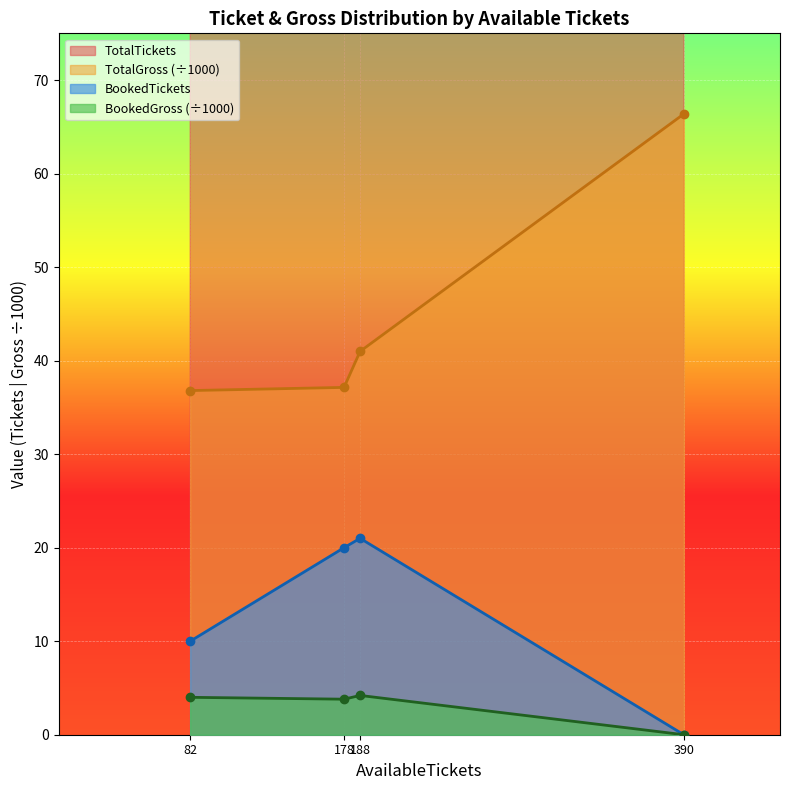

At how many categories does at least one series exceed 63?

1